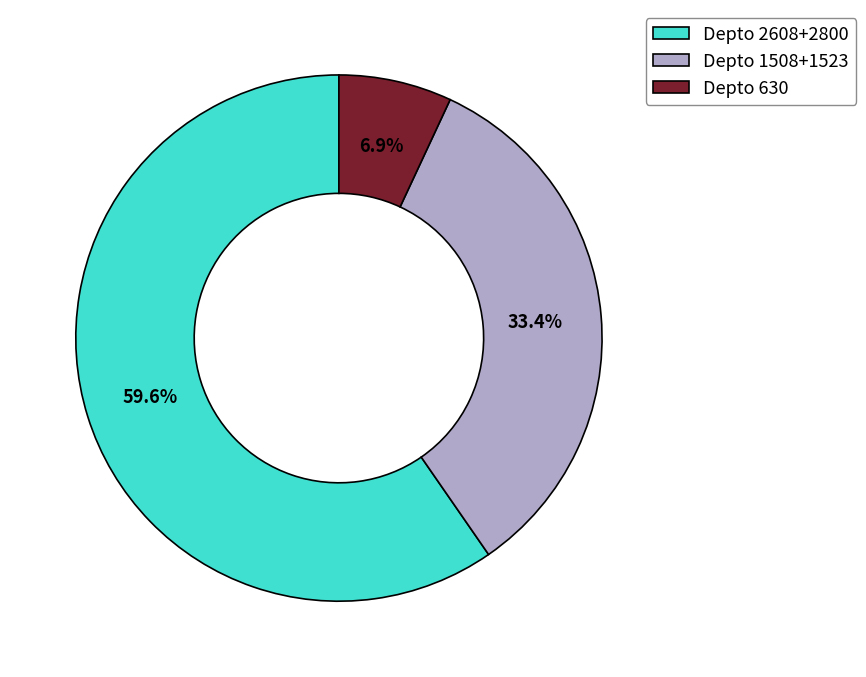

Which category has the smallest portion of the pie?

Depto 630